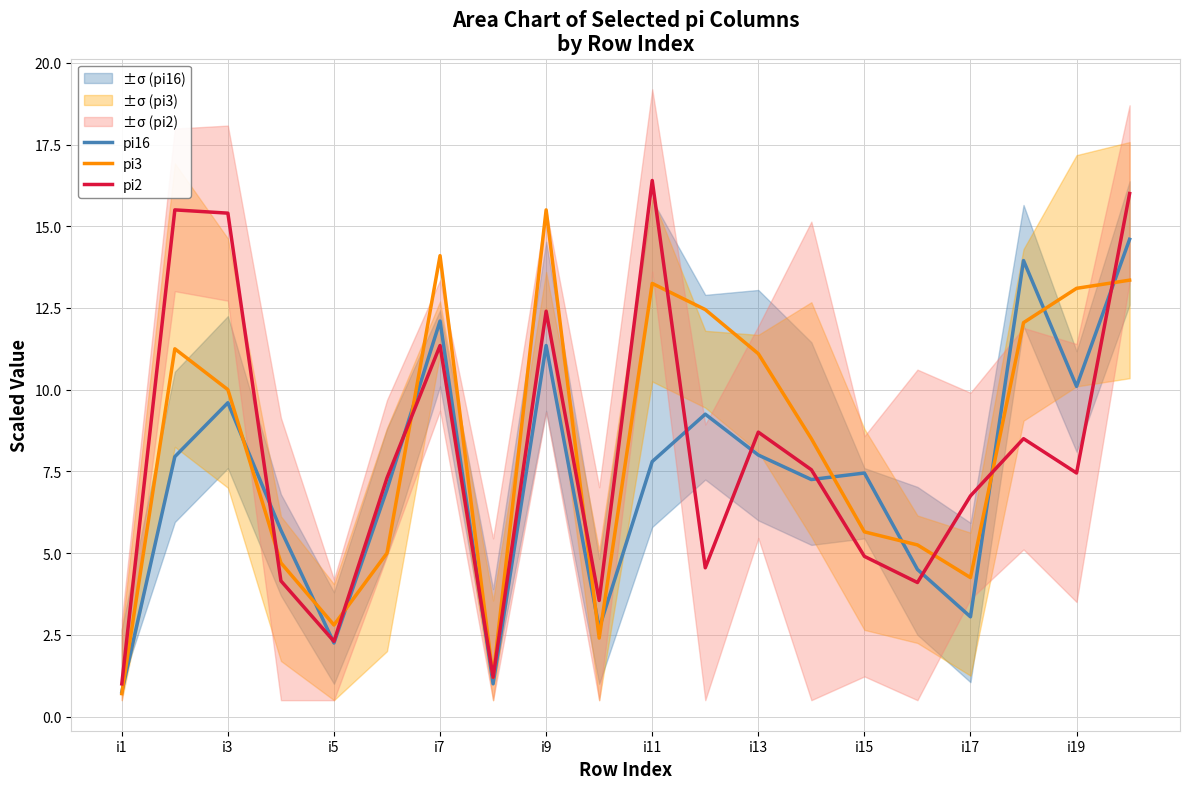

What is the maximum value for pi16?

14.6